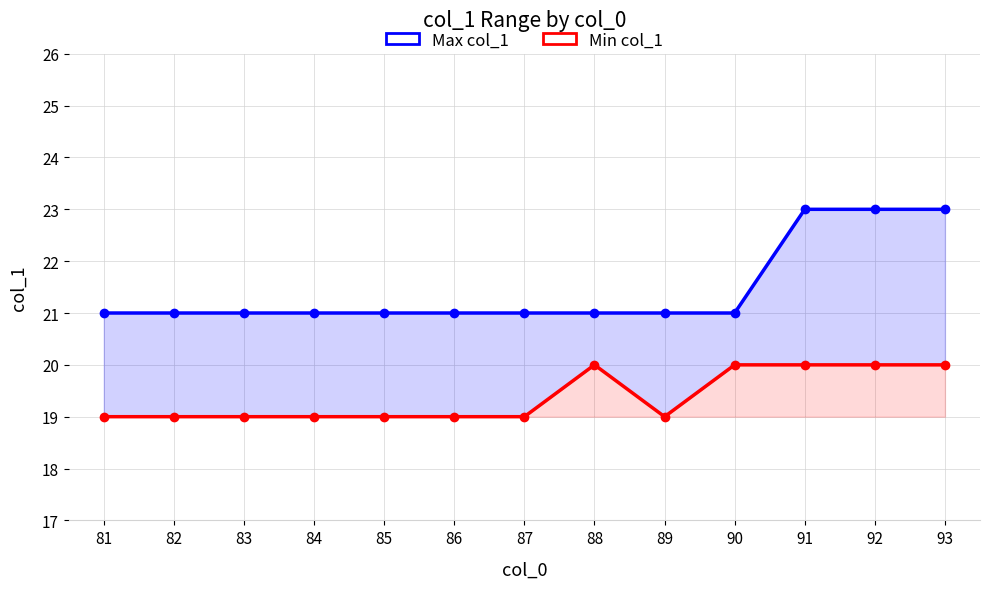

True or false: Min col_1 and Max col_1 intersect in this chart.

False